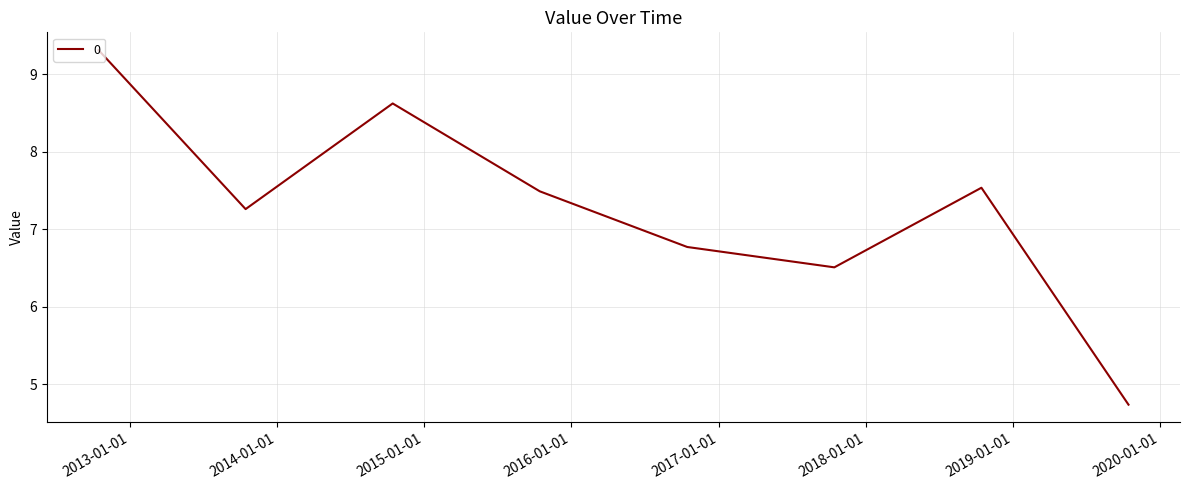

What is the average value?

7.3